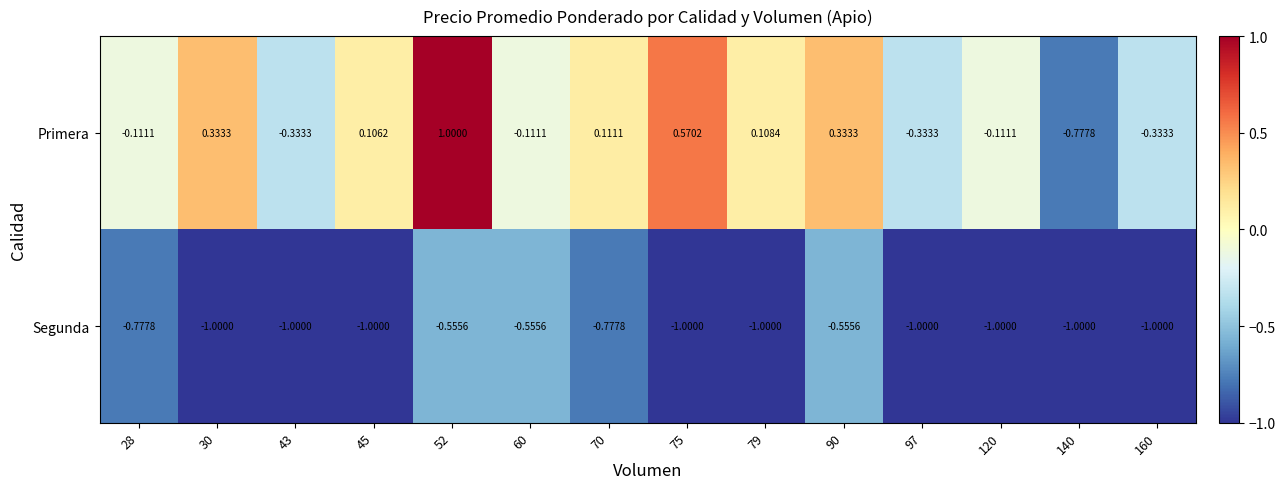

Is the value of Segunda at 90 greater than the value of Primera at 140?

Yes